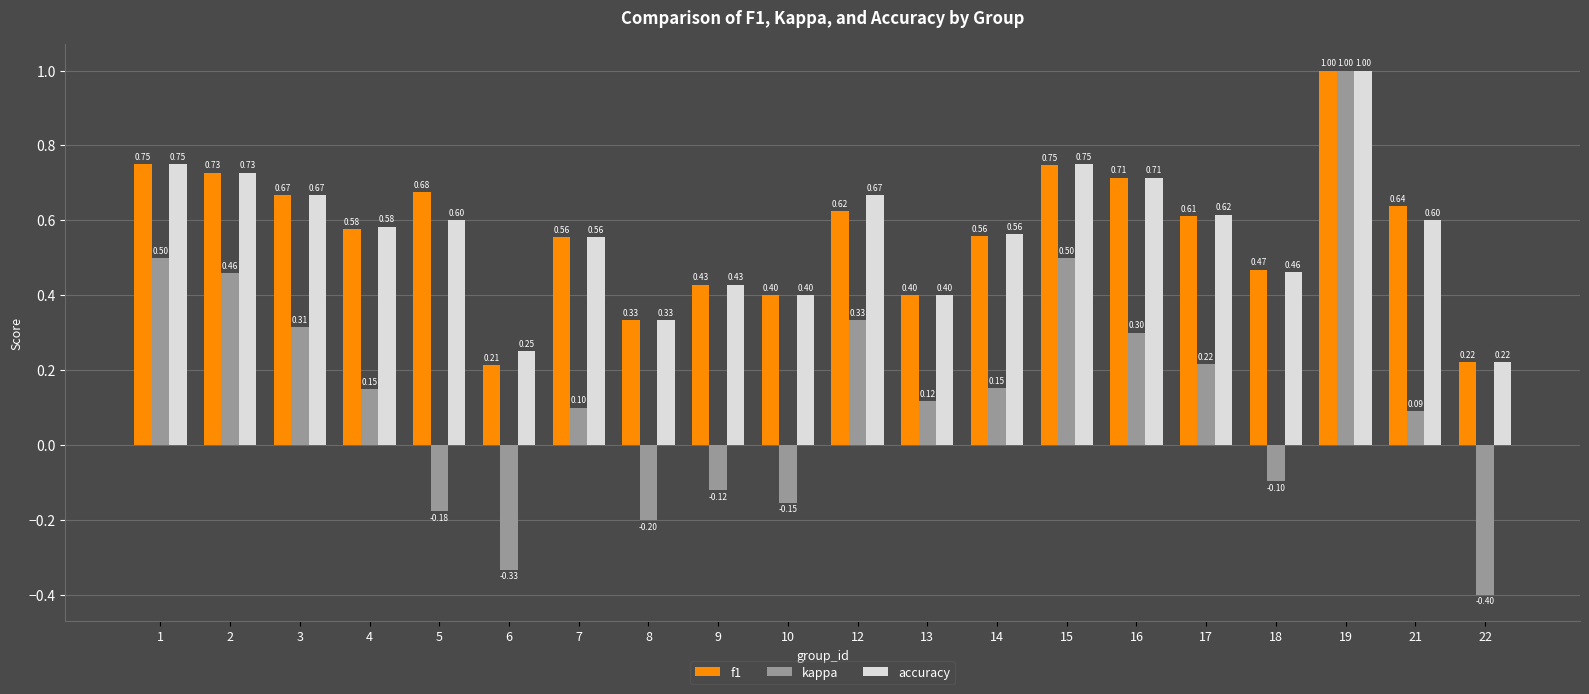

Does the chart contain stacked bars?

No